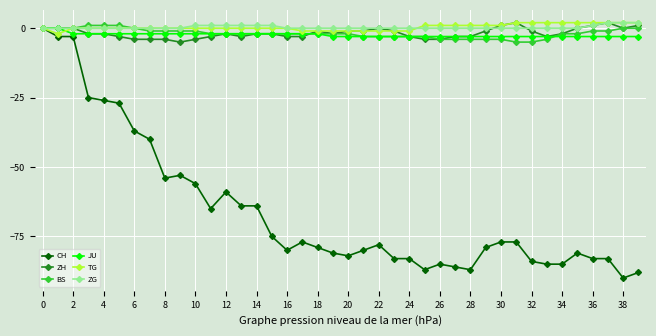

What is the smallest value displayed?

-90